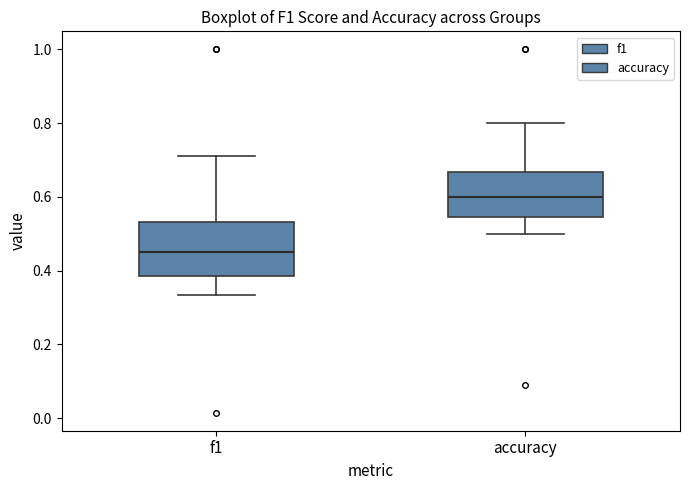

Which box's median line is the highest?

accuracy